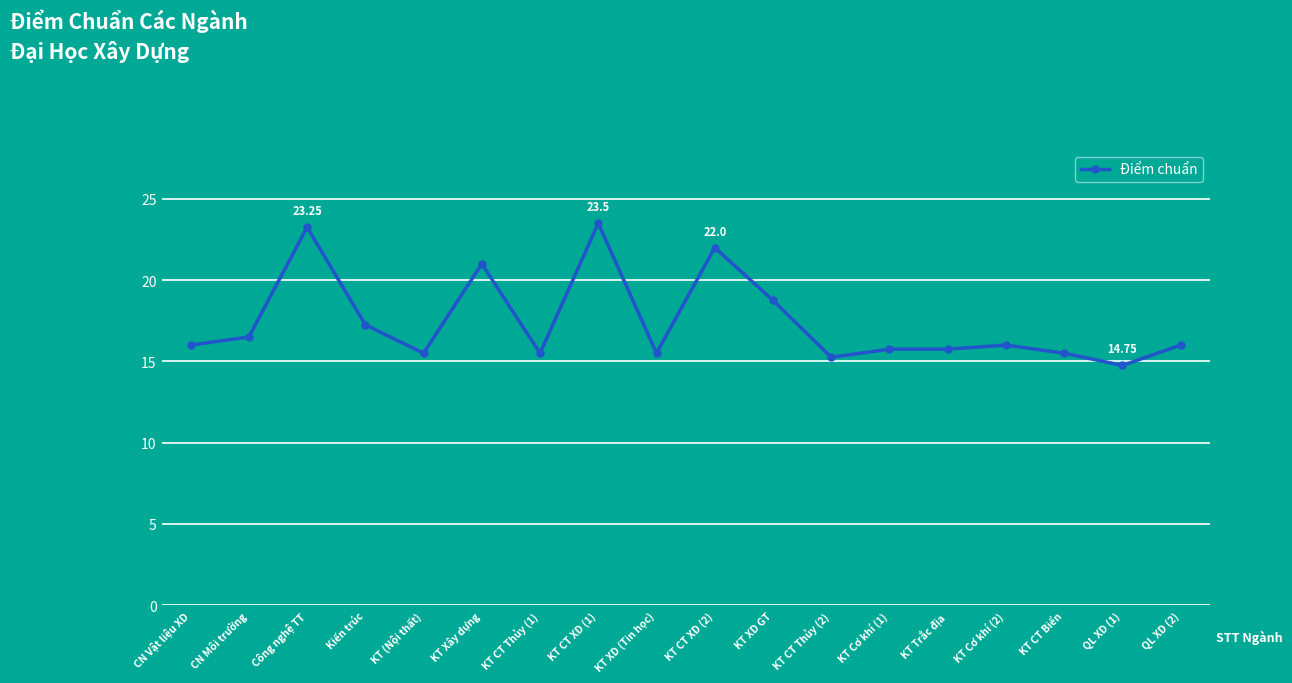

Where is the first local maximum?

Công nghệ TT